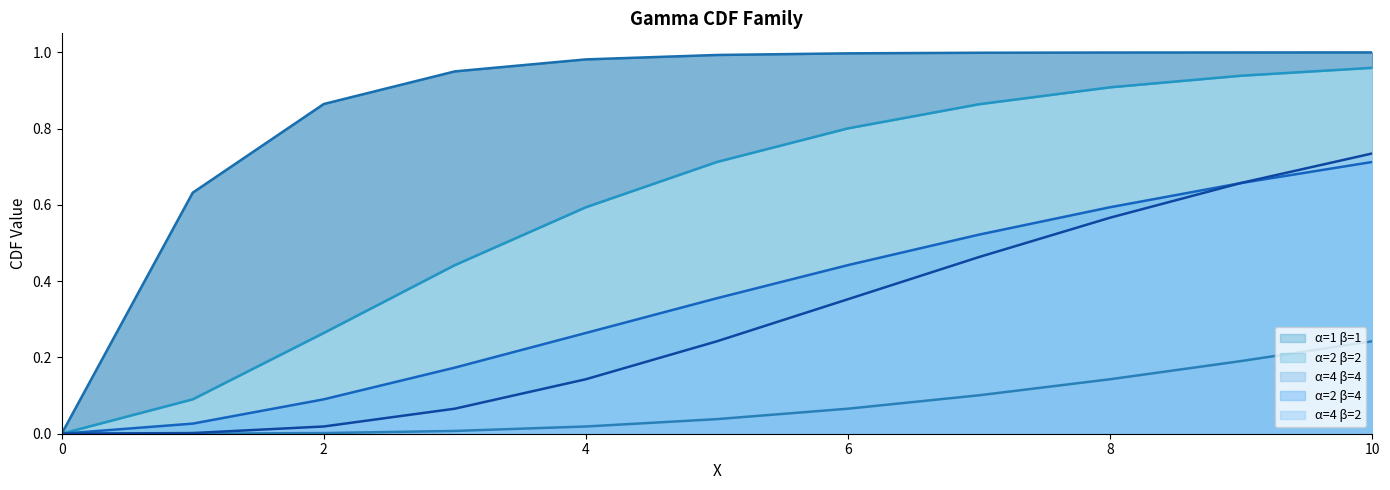

Between 0 and 5, which series saw the biggest shift?

α=1 β=1